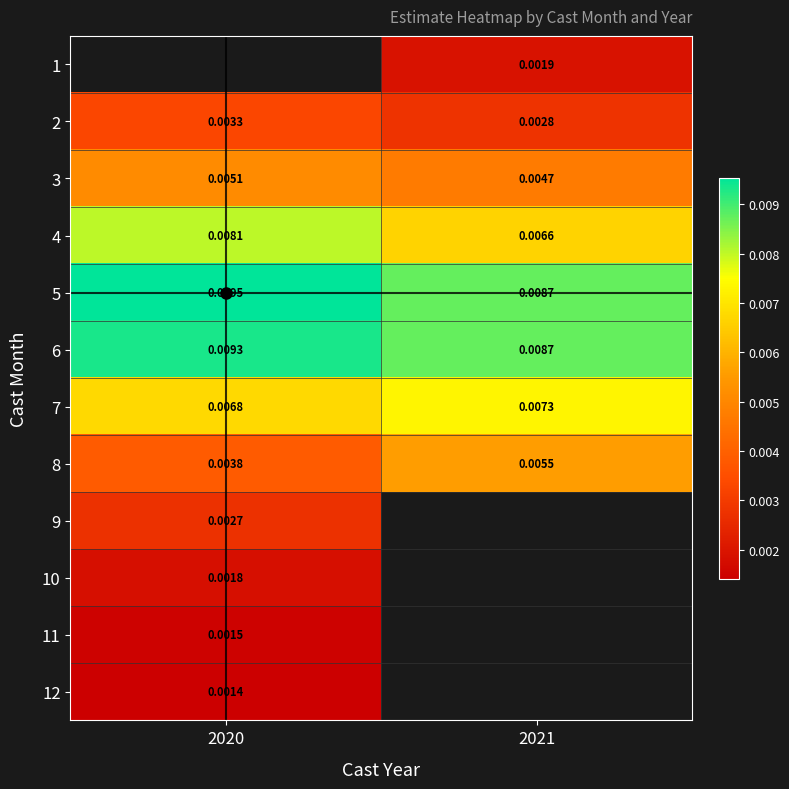

List the labels in order of 6 value, smallest first.

2021, 2020